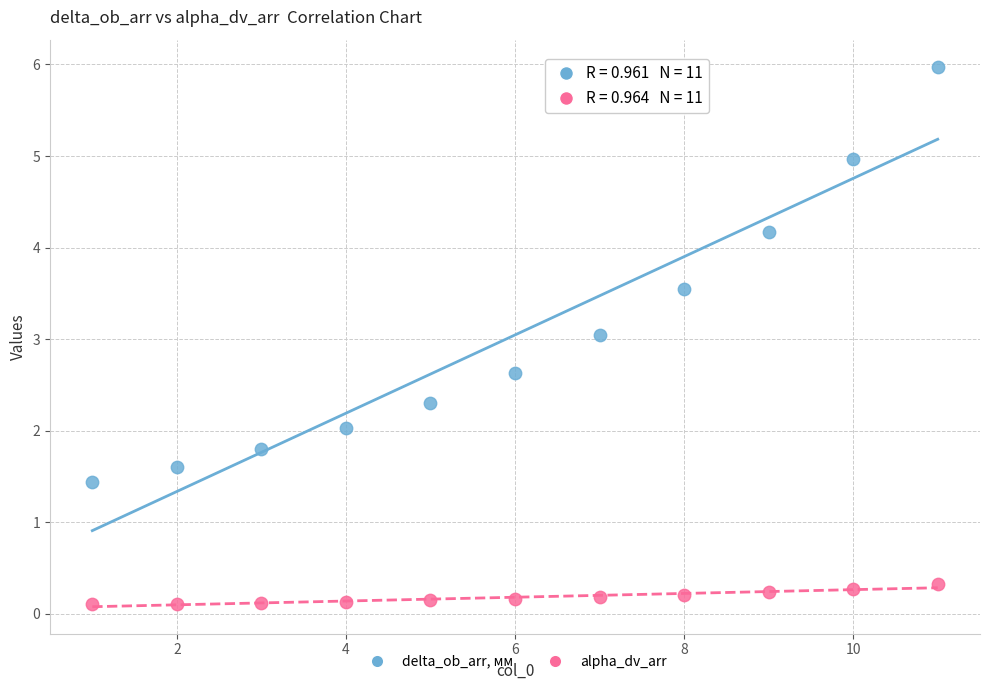

What are all the series names shown in the legend?

delta_ob_arr, мм, alpha_dv_arr